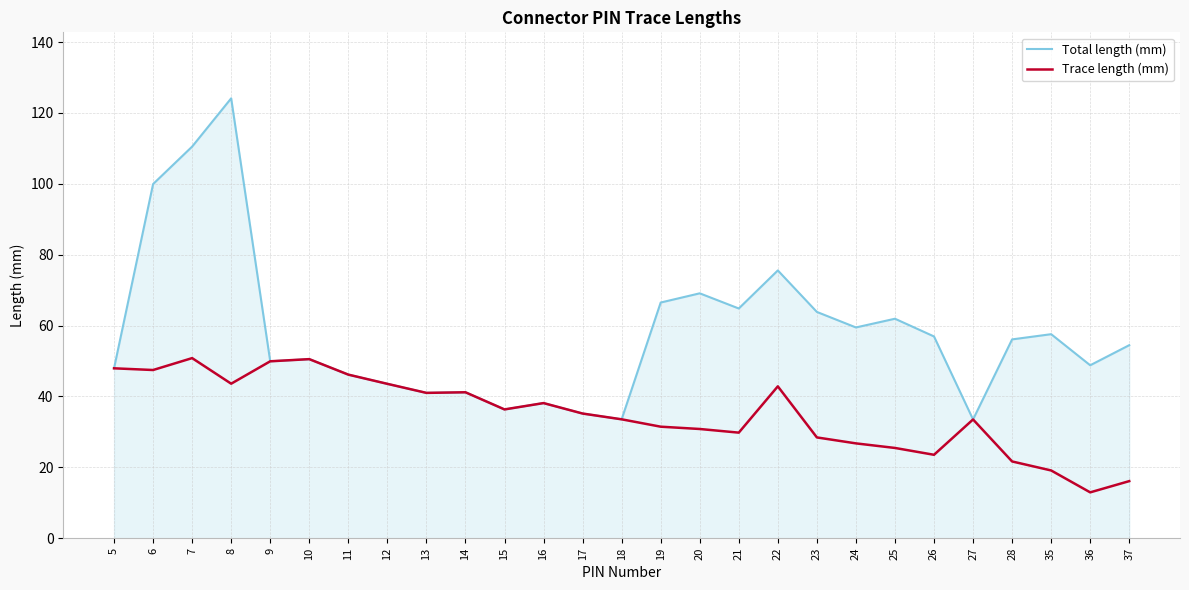

True or false: Trace length (mm) has more than 2 interior local peaks.

True